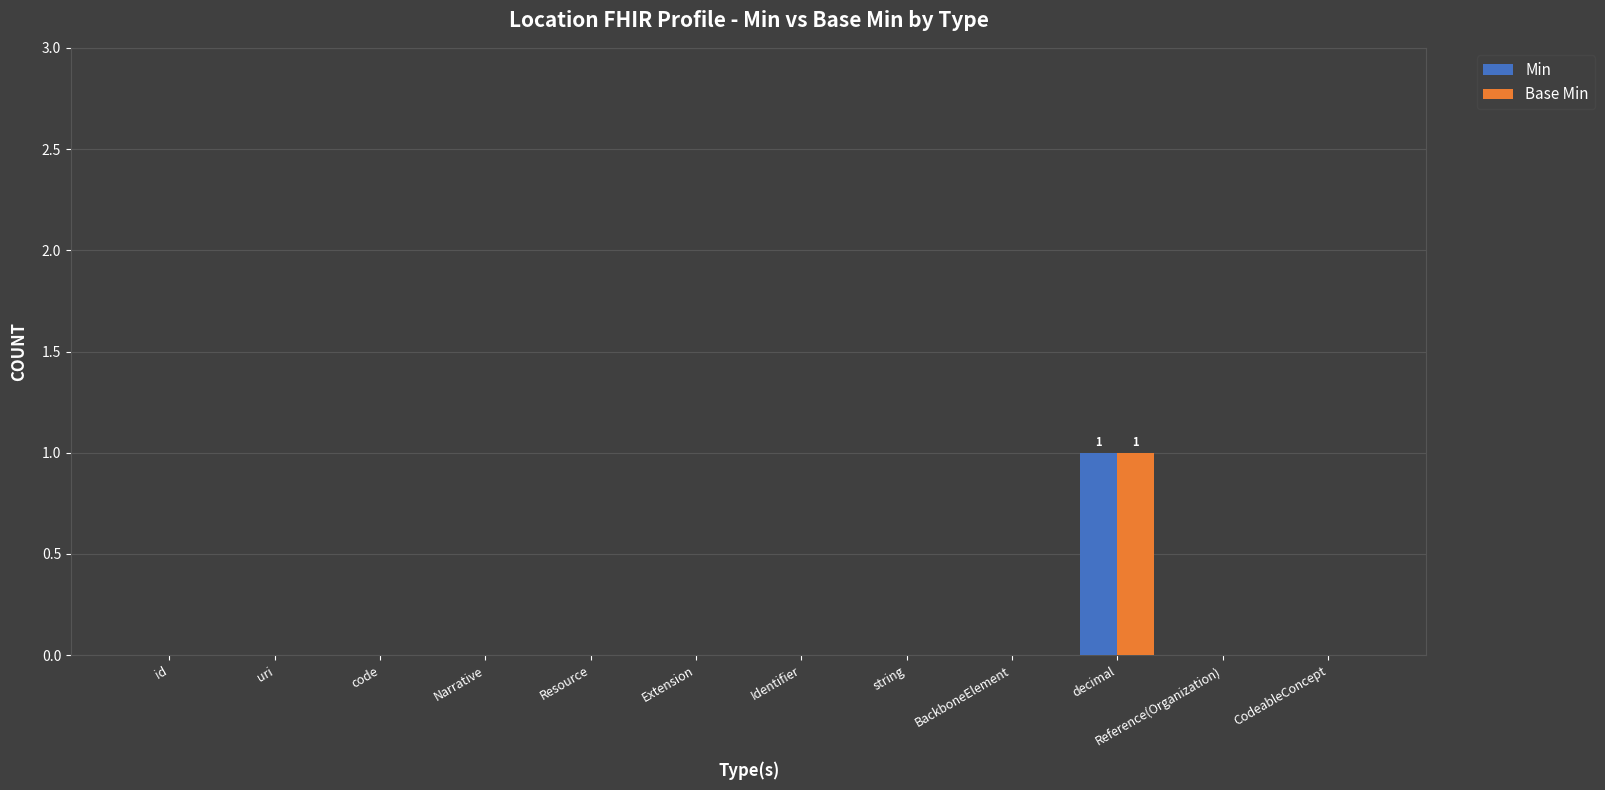

Is it true that Min equals 0 at code?

True